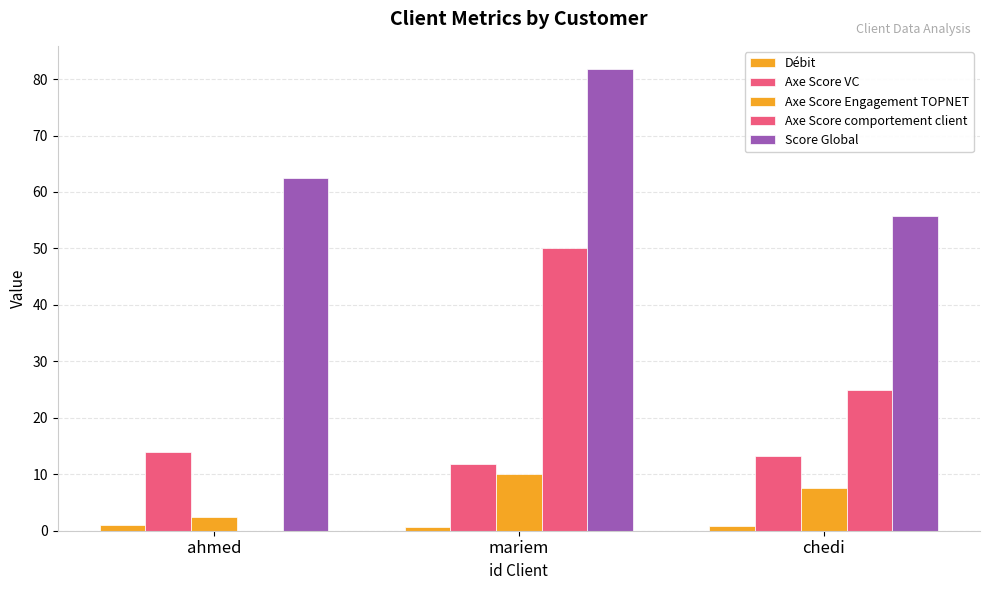

At which label does Score Global first exceed 62?

ahmed